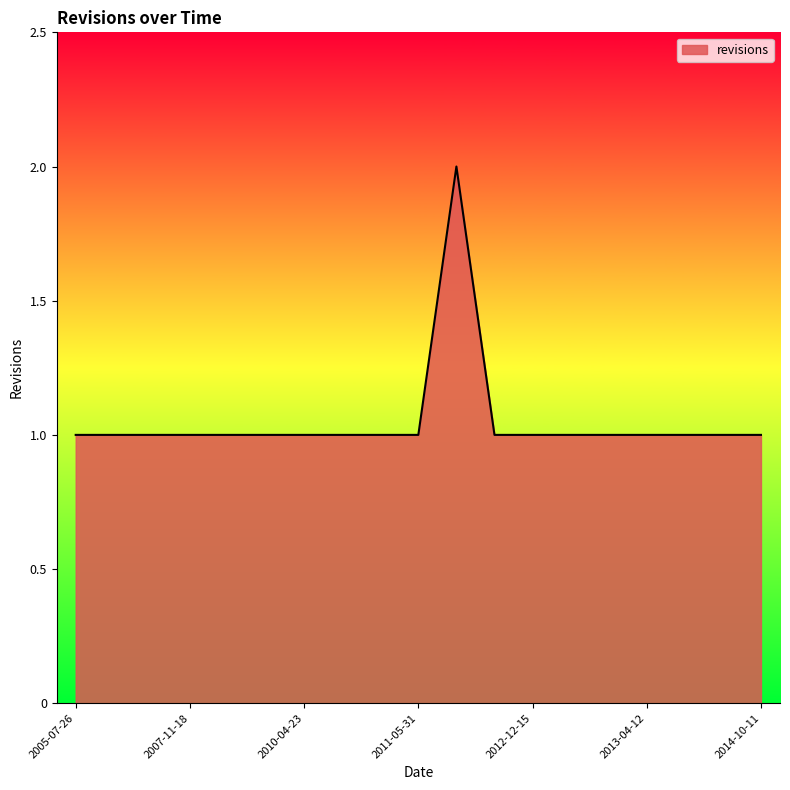

Does the chart have visible grid lines?

No